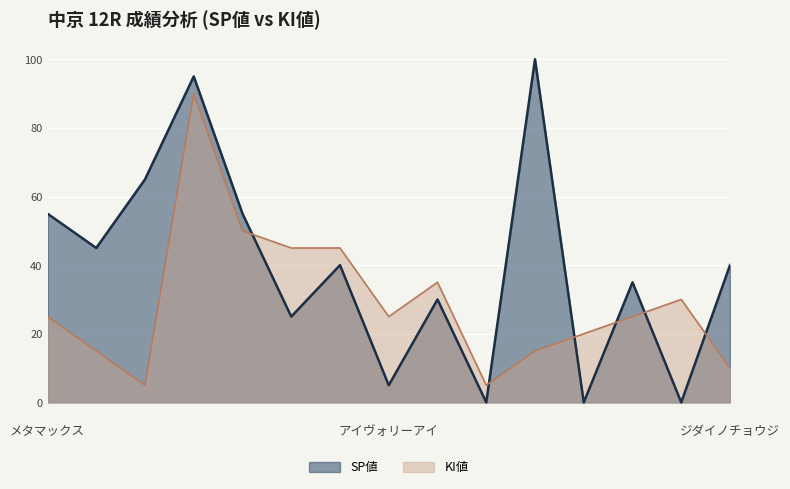

Rank the categories by KI値 value from lowest to highest.

シラキヌ, フォルティーナ, ジダイノチョウジ, ゴッドセンド, ベルドラゴ, シグルドリーヴァ, メタマックス, アイヴォリーアイ, マイネルグスタフ, ヨウシタンレイ, エリスグリ, スマイルバック, ルワンジュ, ストリンジェンド, エメラルドビーチ